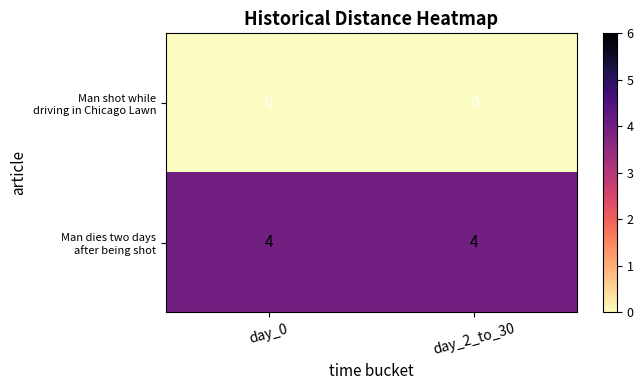

What is the total value across all series at day_0?

4